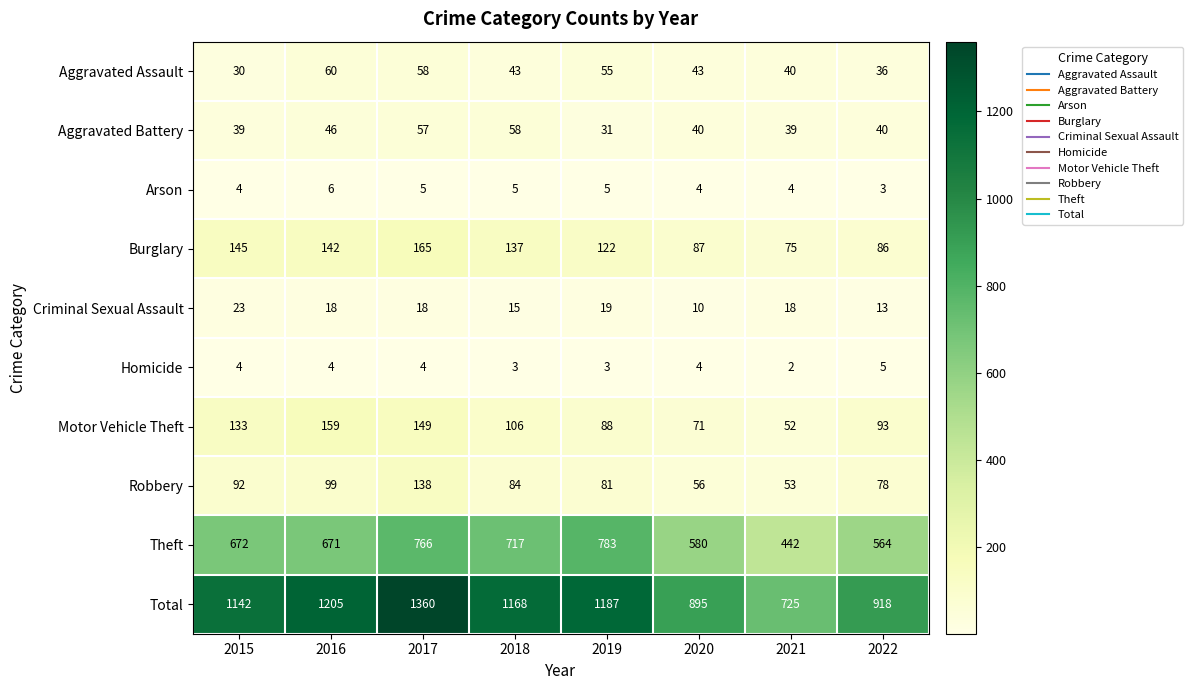

Where is Burglary nearest to the value 120?

2019